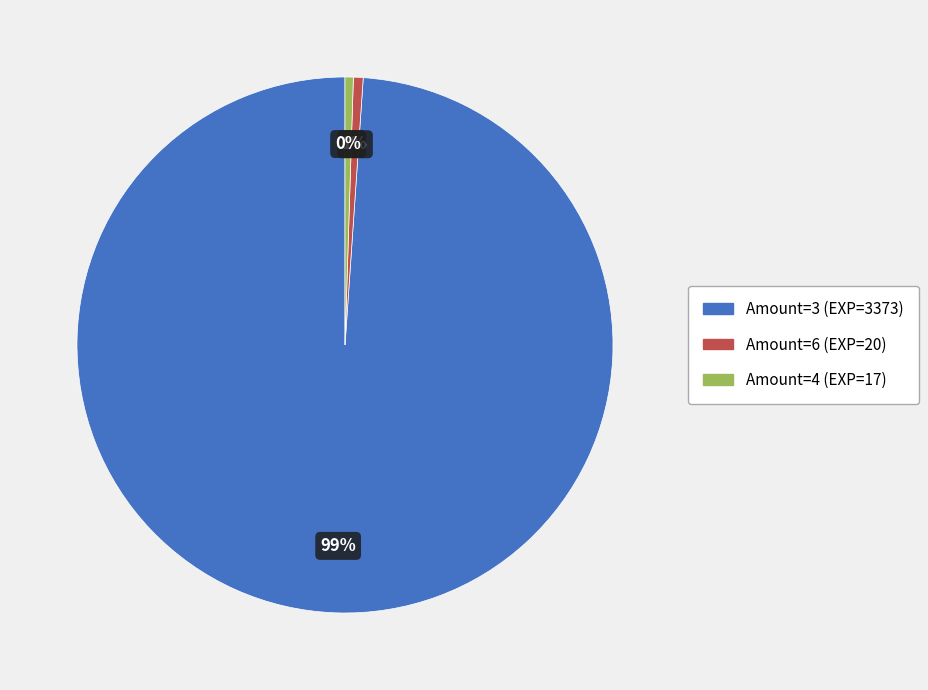

Do Amount=6 (EXP=20) and Amount=3 (EXP=3373) together represent more than half of the pie?

Yes